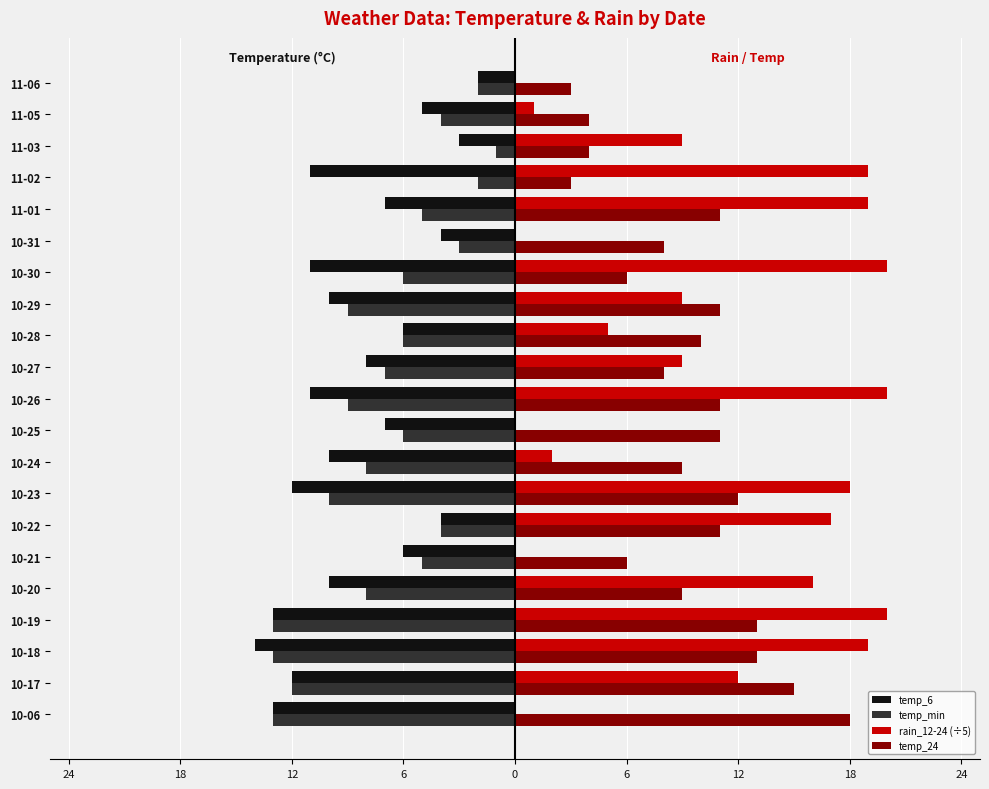

What is the difference between the maximum and minimum values in the temp_min series?

12